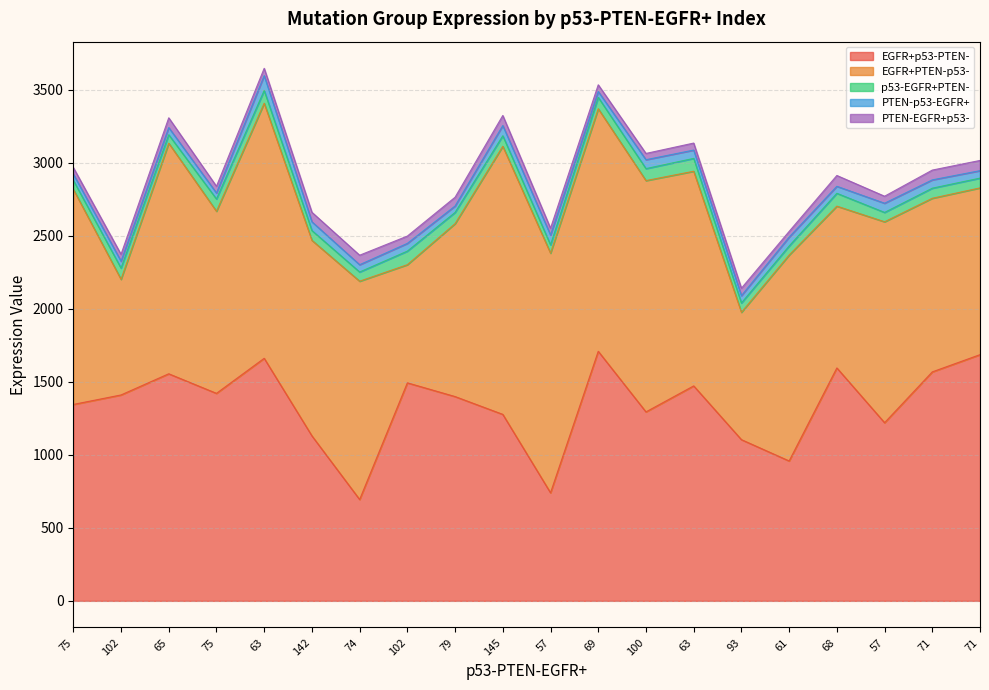

At which label does PTEN-p53-EGFR+ reach its minimum?

69